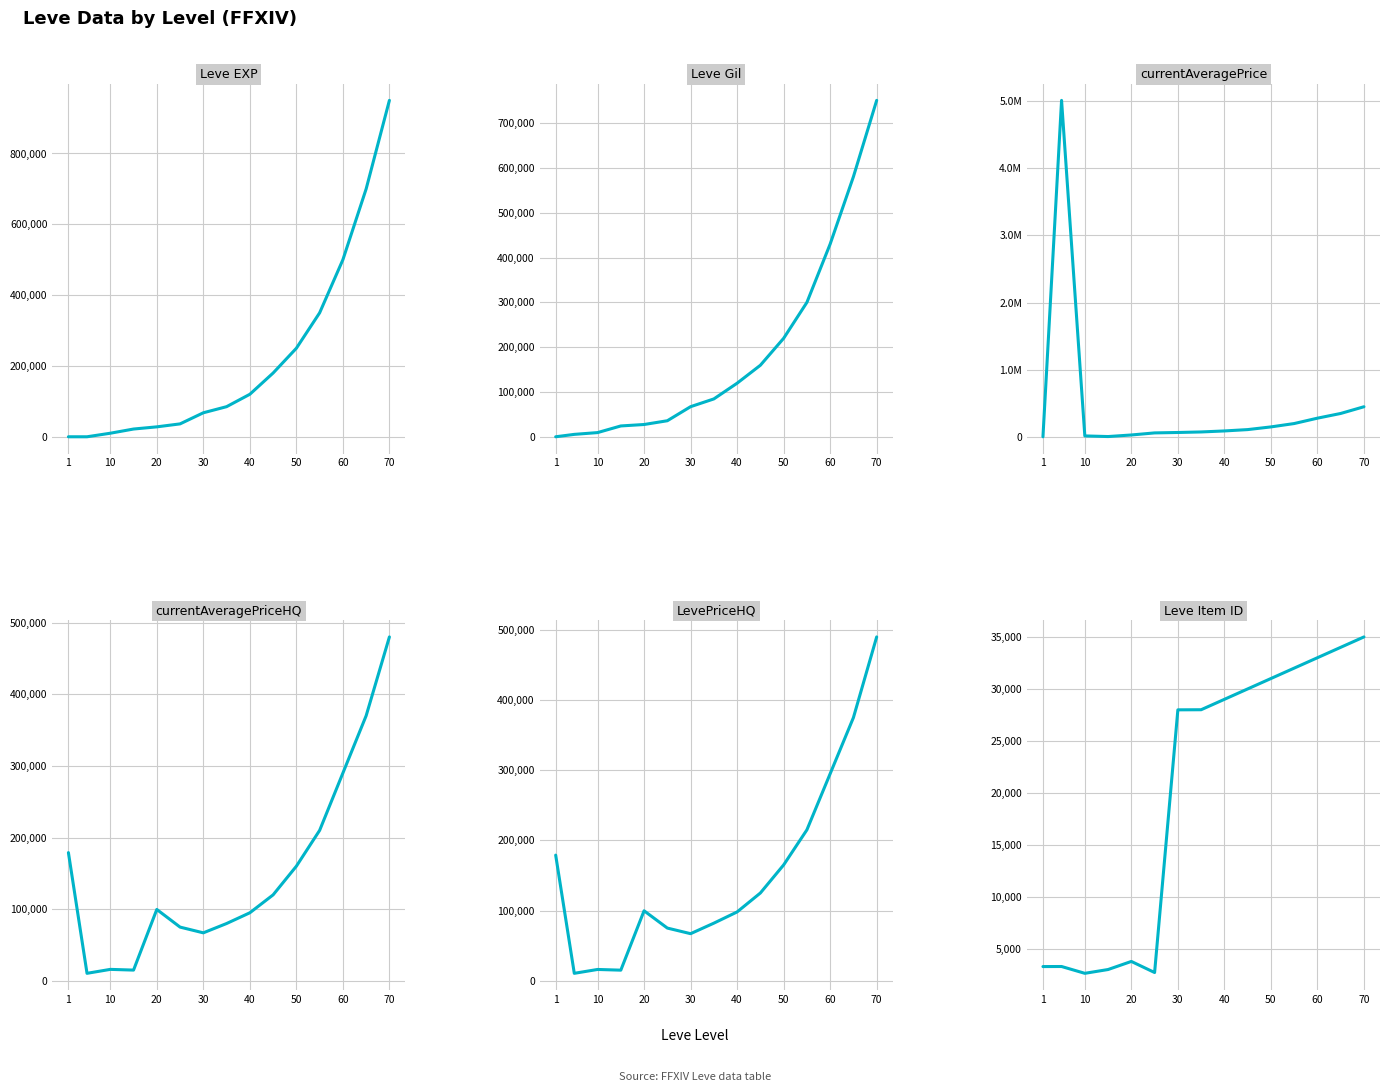

Where does the Leve EXP series first go above 85000?

40